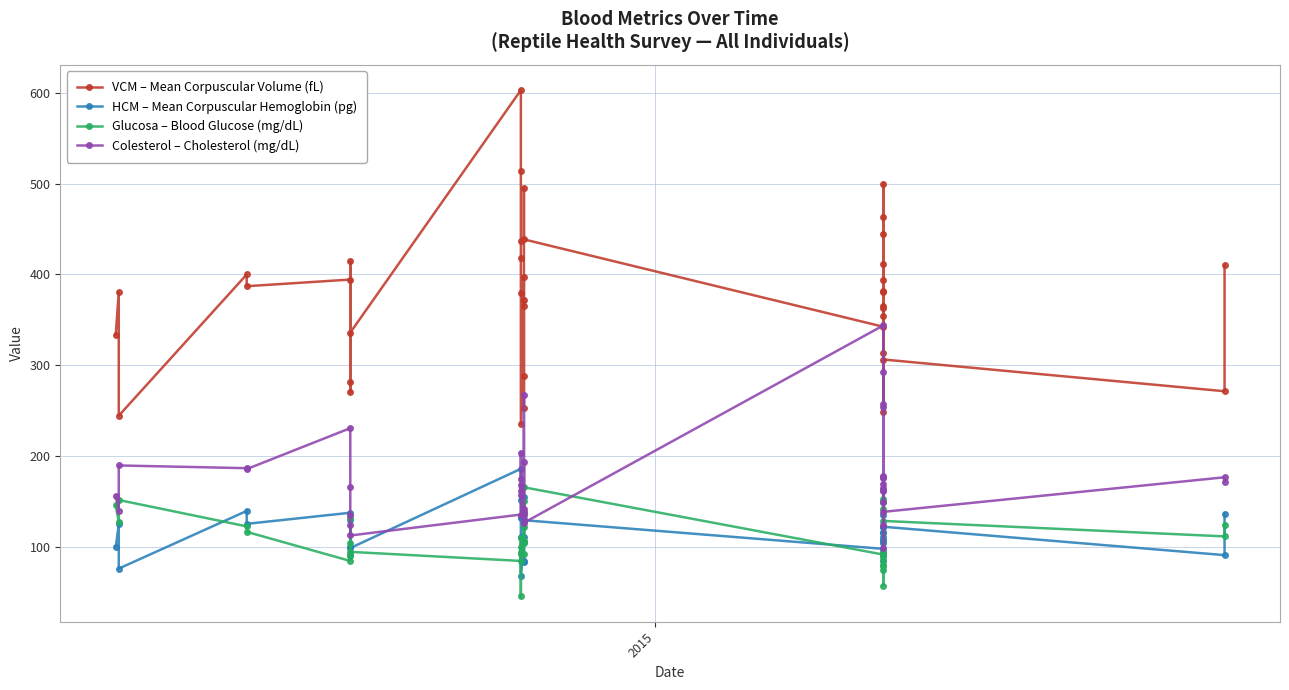

Is the value of HCM – Mean Corpuscular Hemoglobin (pg) at 27 greater than the value of Glucosa – Blood Glucose (mg/dL) at 36?

No